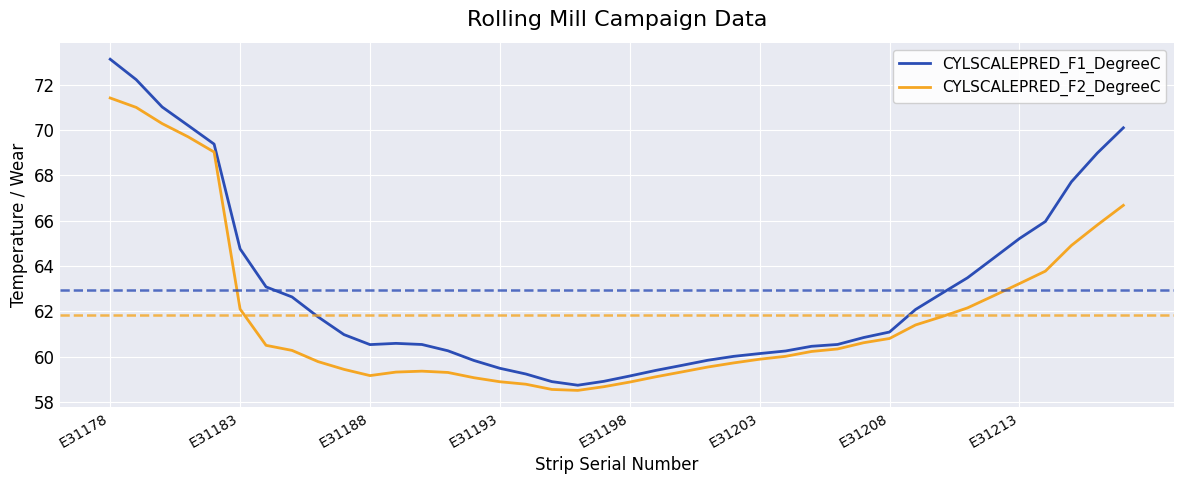

What is the lowest value of the CYLSCALEPRED_F2_DegreeC series?

58.5